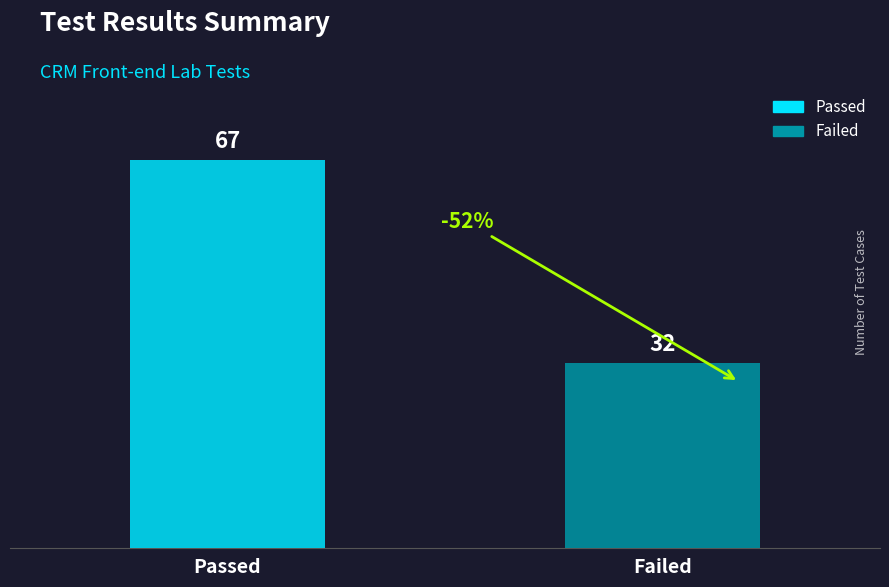

What is the greatest value displayed?

67